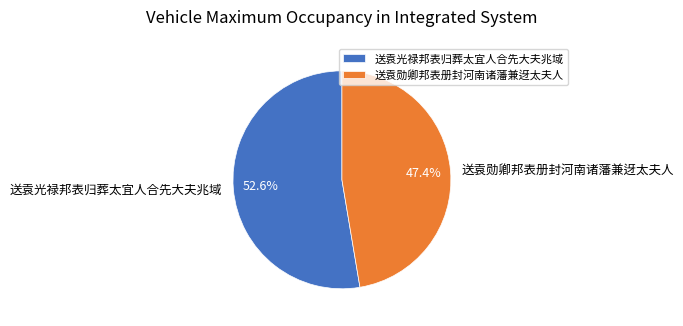

Is the sum of 送袁勋卿邦表册封河南诸藩兼迓太夫人 and 送袁光禄邦表归葬太宜人合先大夫兆域 greater than half?

Yes